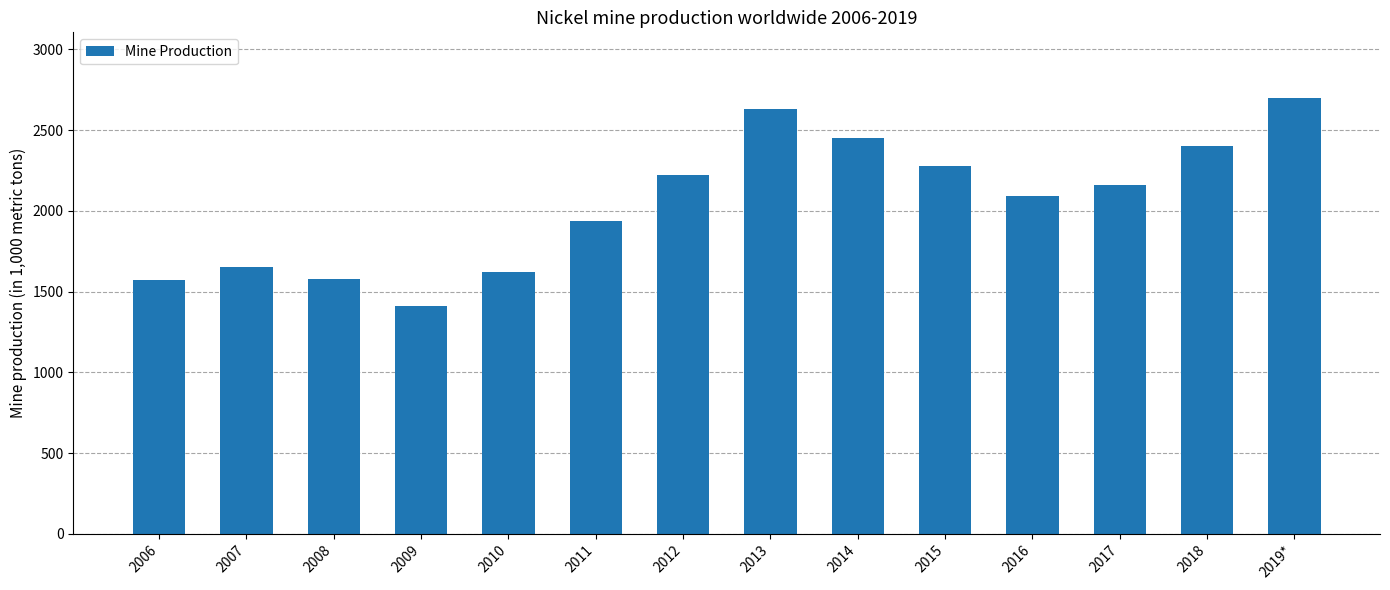

At which label does the data first exceed 2160?

2012